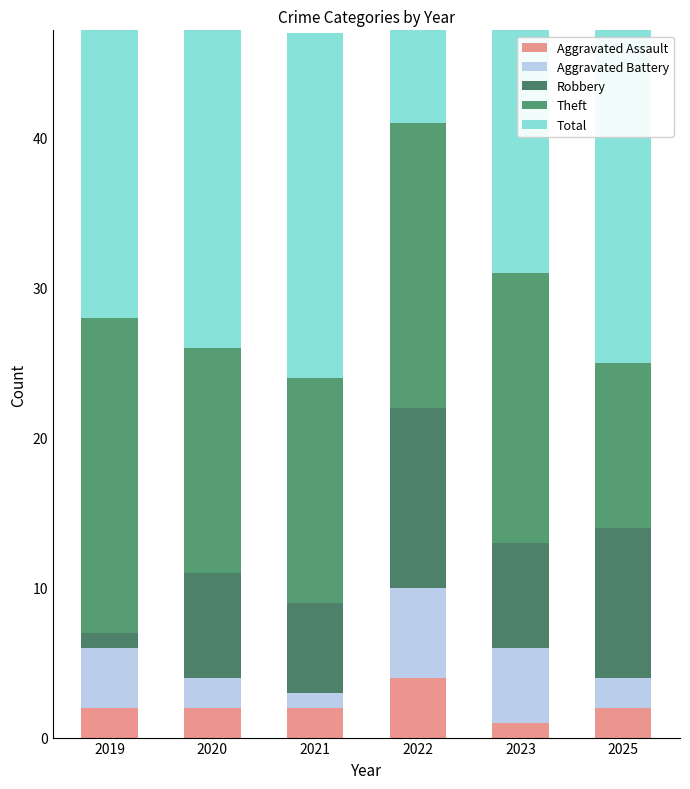

What is the spread (max minus min) of values at 2021?

22